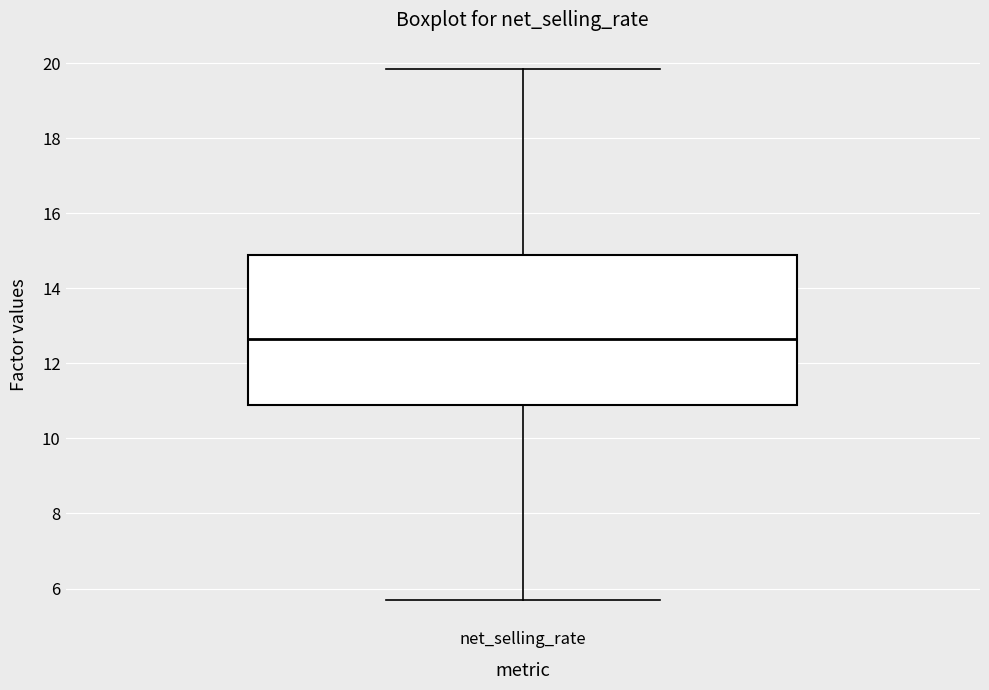

Where does the upper whisker of the box for net_selling_rate end on the y-axis? The values are not printed on the chart, so give them approximately, as read against the axis.

19.8